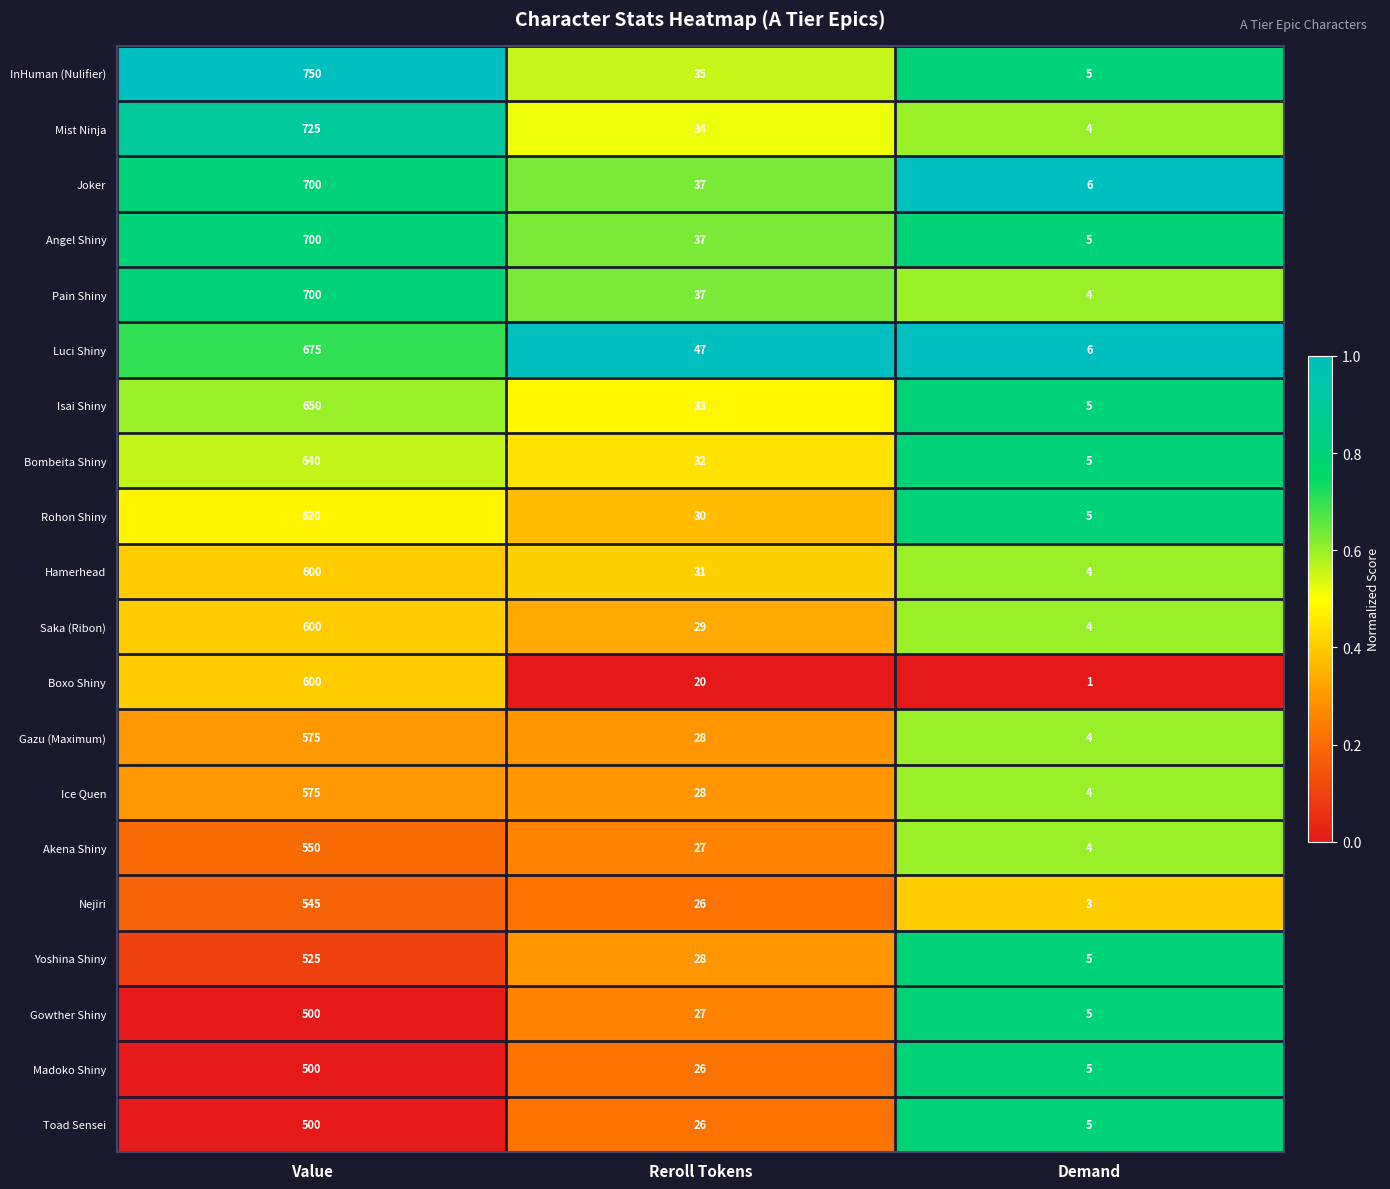

The value of Boxo Shiny at Reroll Tokens is 26. True or false?

False